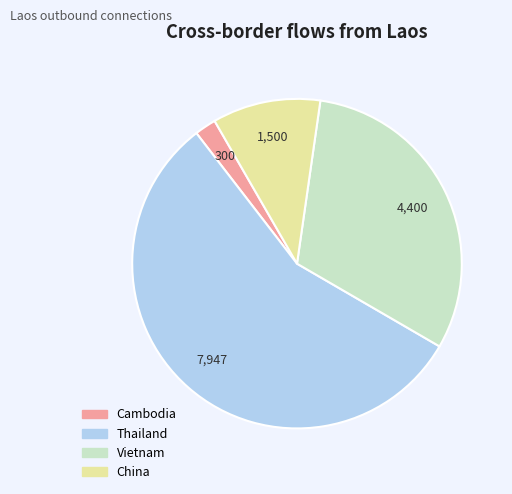

Does any single category account for the majority?

Yes